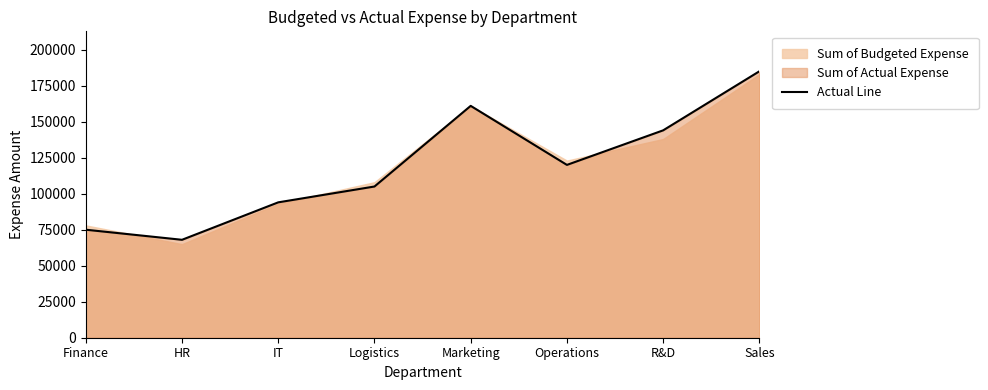

What is the average value?

119000